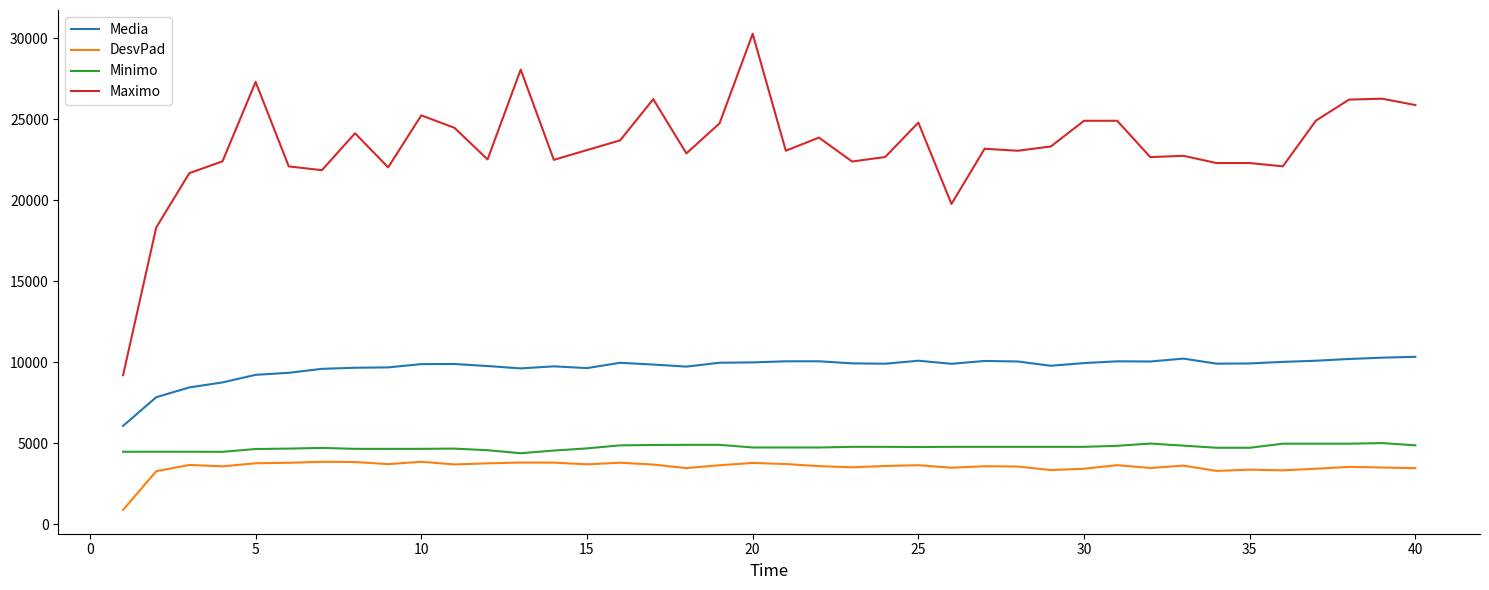

What is the sum of all Maximo values?

933685.0